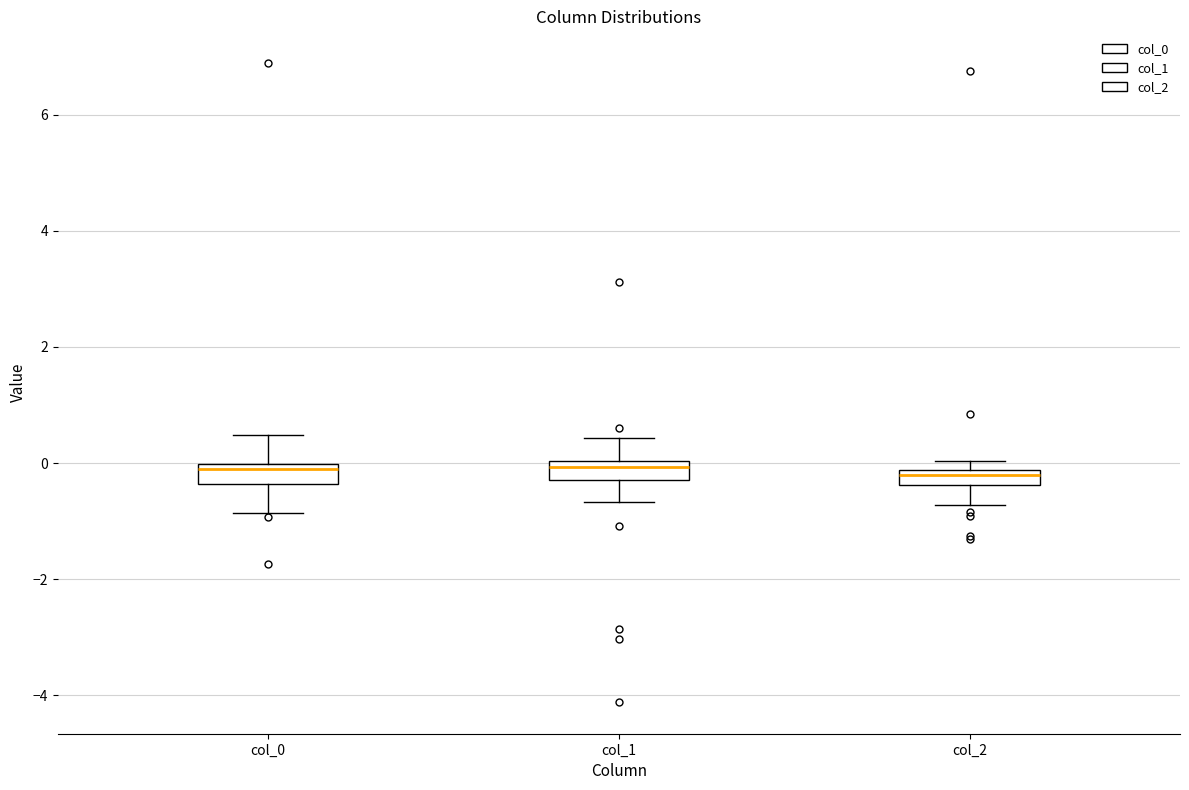

Where is the upper edge of the box for col_2 on the y-axis? The values are not printed on the chart, so give them approximately, as read against the axis.

-0.2